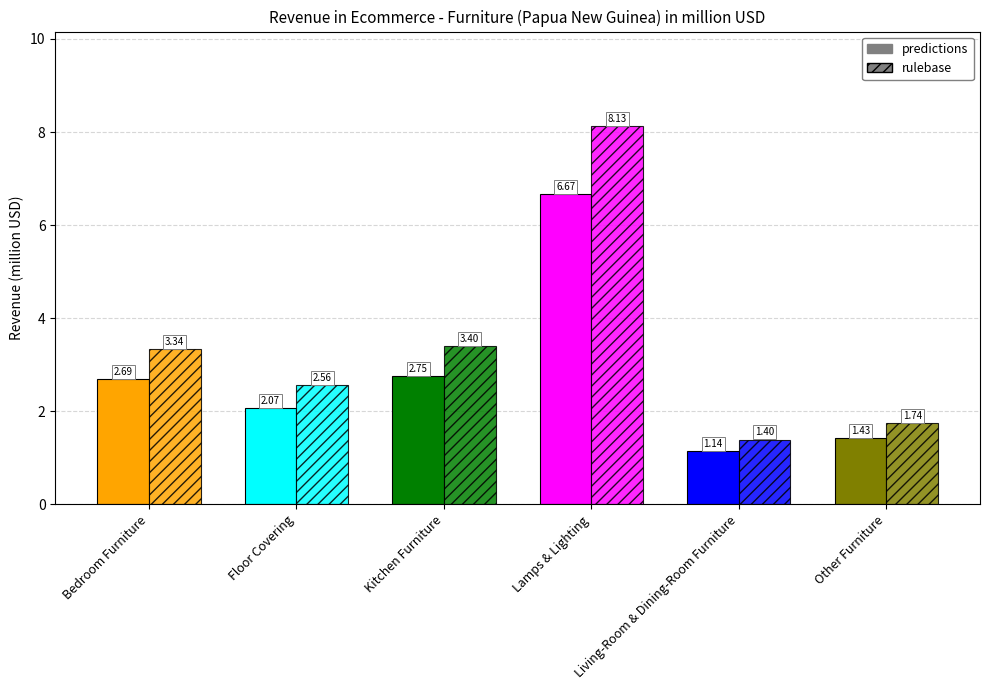

Rank the series by their maximum value, from lowest to highest.

predictions, rulebase